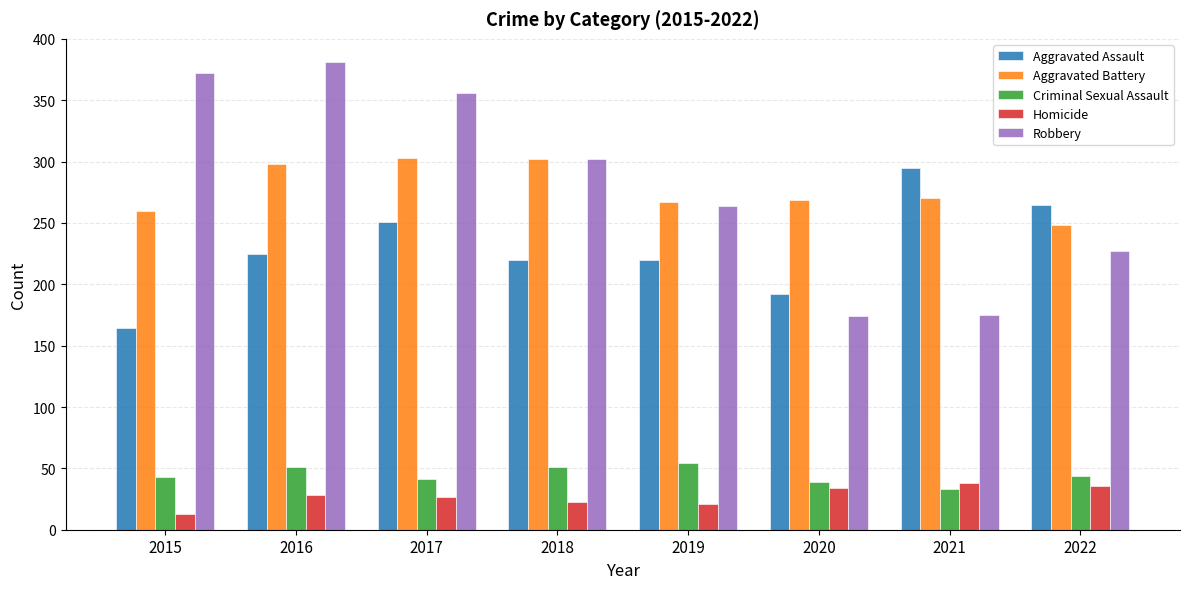

What is the difference between the Homicide values at 2022 and 2016?

8